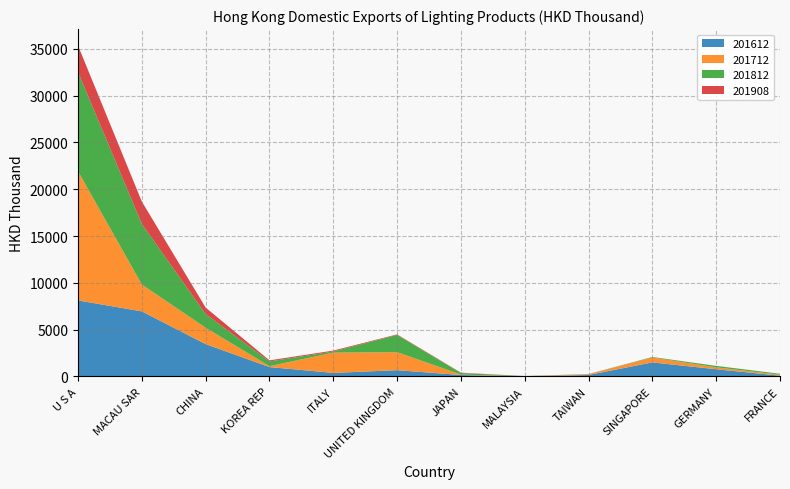

Reading left to right, what are all the values shown in this chart?

201612: U S A=8120.2	MACAU SAR=6952.2	CHINA=3454.7	KOREA REP=1000.5	ITALY=379.9	UNITED KINGDOM=668.3	JAPAN=155.0	MALAYSIA=0.0	TAIWAN=157.7	SINGAPORE=1500.3	GERMANY=768.6	FRANCE=83.2
201712: U S A=13793.3	MACAU SAR=2863.8	CHINA=1749.9	KOREA REP=95.9	ITALY=2164.5	UNITED KINGDOM=1924.4	JAPAN=47.6	MALAYSIA=0.0	TAIWAN=81.4	SINGAPORE=516.6	GERMANY=207.3	FRANCE=100.7
201812: U S A=10599.5	MACAU SAR=6477.4	CHINA=1454.8	KOREA REP=507.5	ITALY=119.2	UNITED KINGDOM=1845.3	JAPAN=163.7	MALAYSIA=28.1	TAIWAN=7.7	SINGAPORE=52.6	GERMANY=153.6	FRANCE=100.0
201908: U S A=2826.1	MACAU SAR=2383.4	CHINA=695.2	KOREA REP=114.4	ITALY=98.0	UNITED KINGDOM=54.2	JAPAN=37.8	MALAYSIA=14.0	TAIWAN=12.5	SINGAPORE=9.5	GERMANY=0.0	FRANCE=0.0